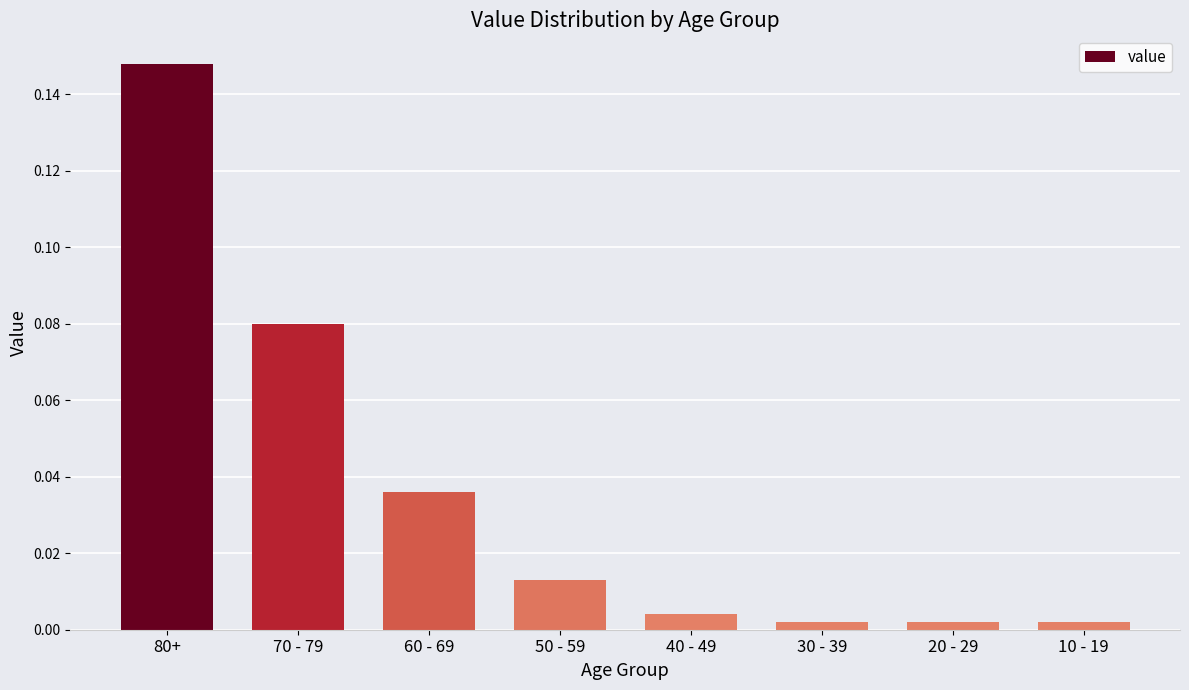

Which has a higher value, 50 - 59 or 80+?

80+